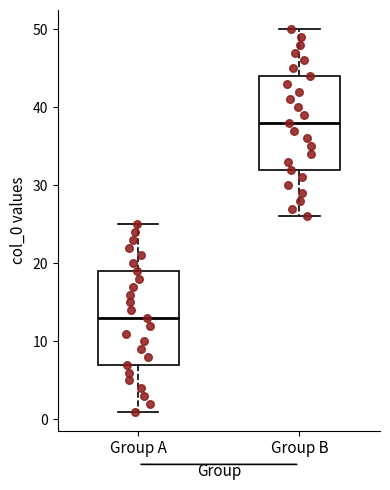

Reading left to right, transcribe this box plot: for each box, give where its median line is, the range the box spans, and where its two whiskers end, as read against the y-axis. The values are not printed on the chart, so give them approximately, as read against the axis.

Group A: median 13, box 7 to 19, whiskers 1 to 25
Group B: median 38, box 32 to 44, whiskers 26 to 50